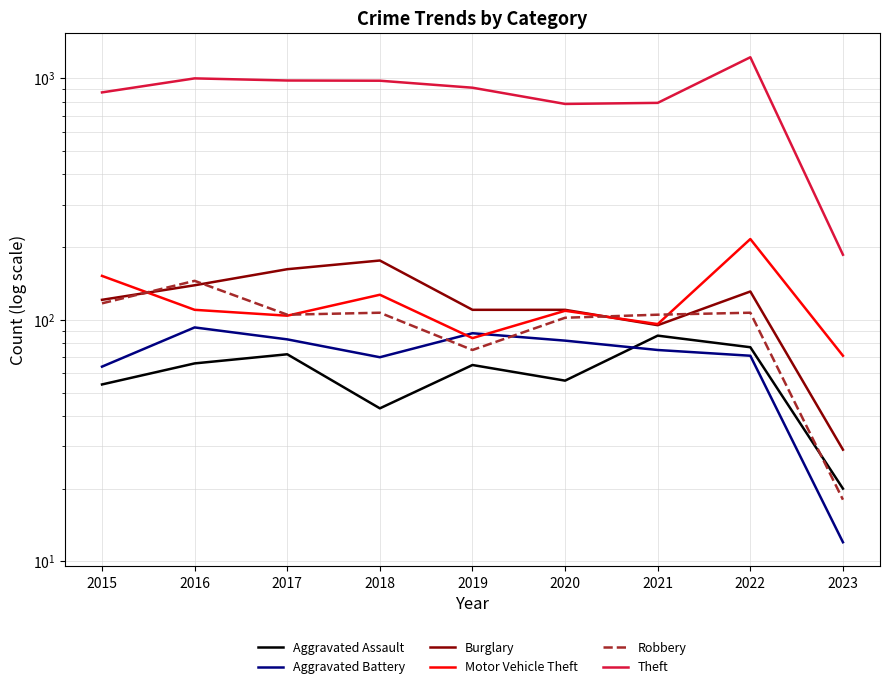

Count the number of data series in this chart.

6